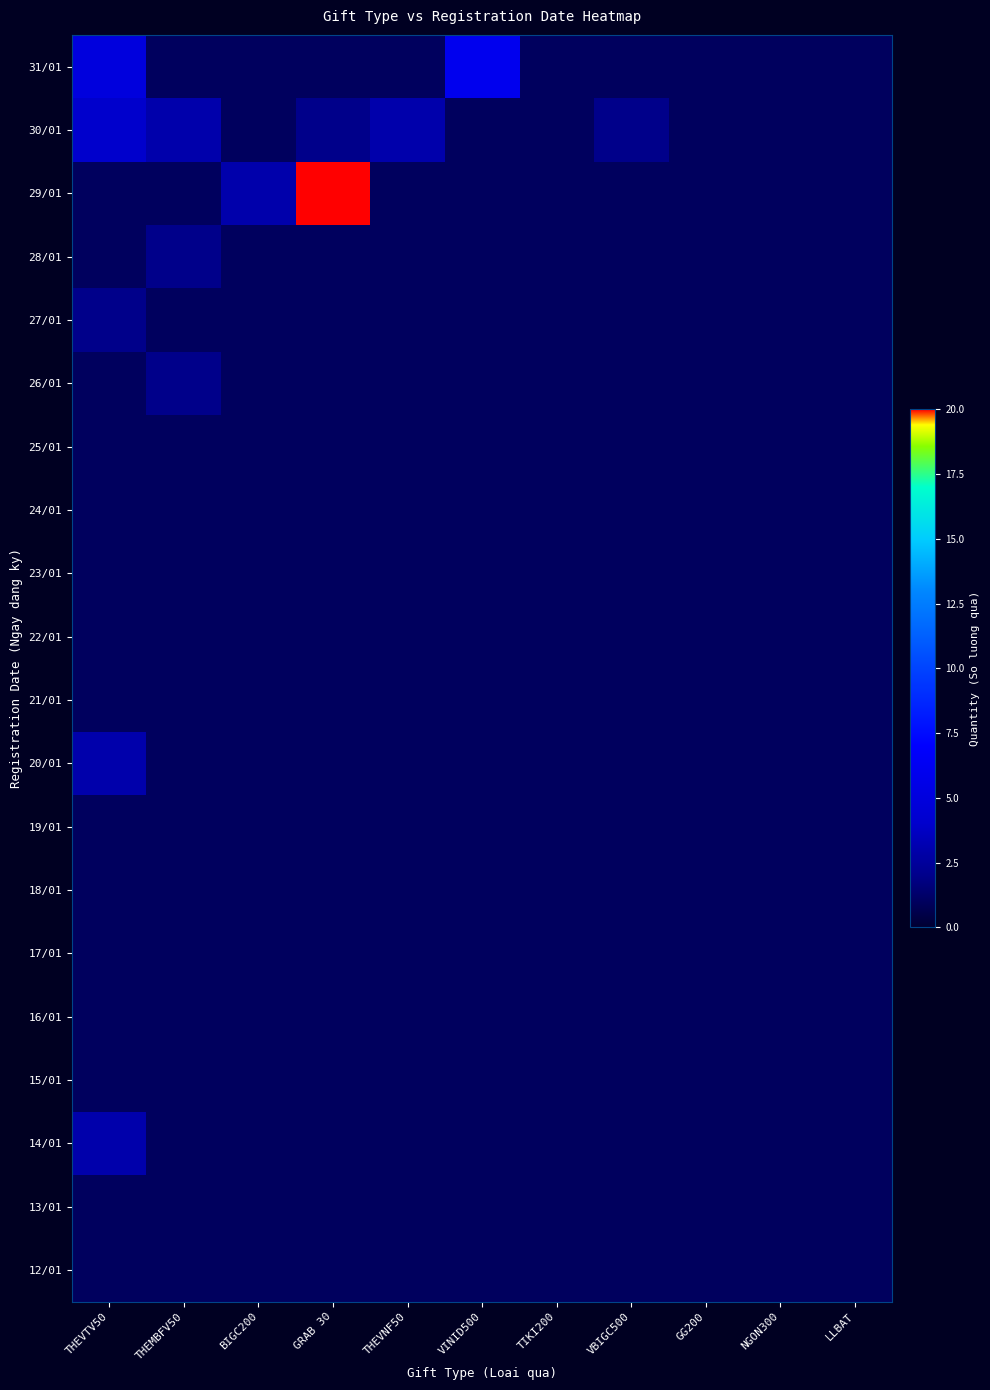

What is the maximum value shown in the chart?

20